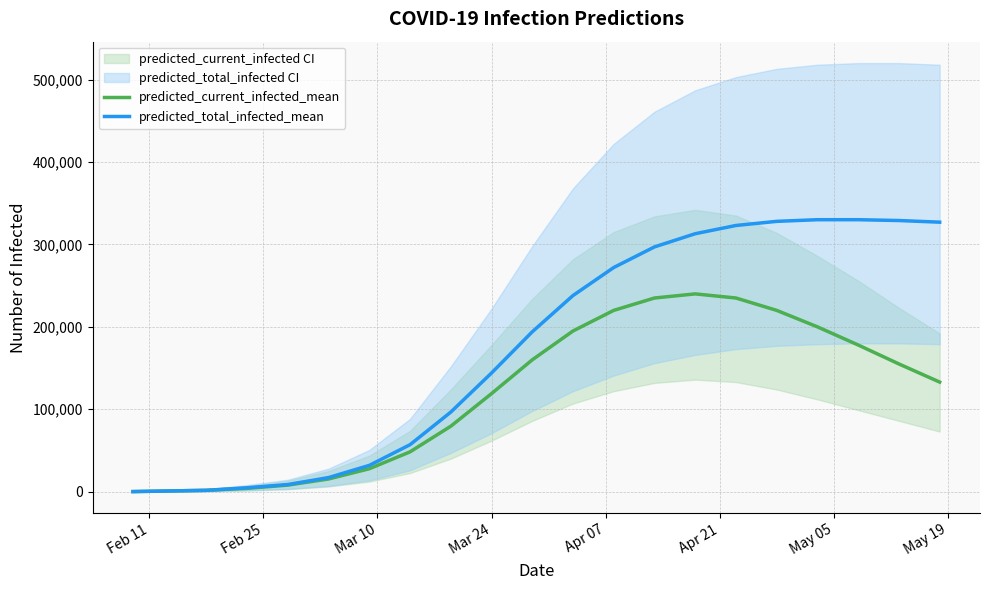

What is the value of the predicted_current_infected_mean point at the 6th from the left?

27868